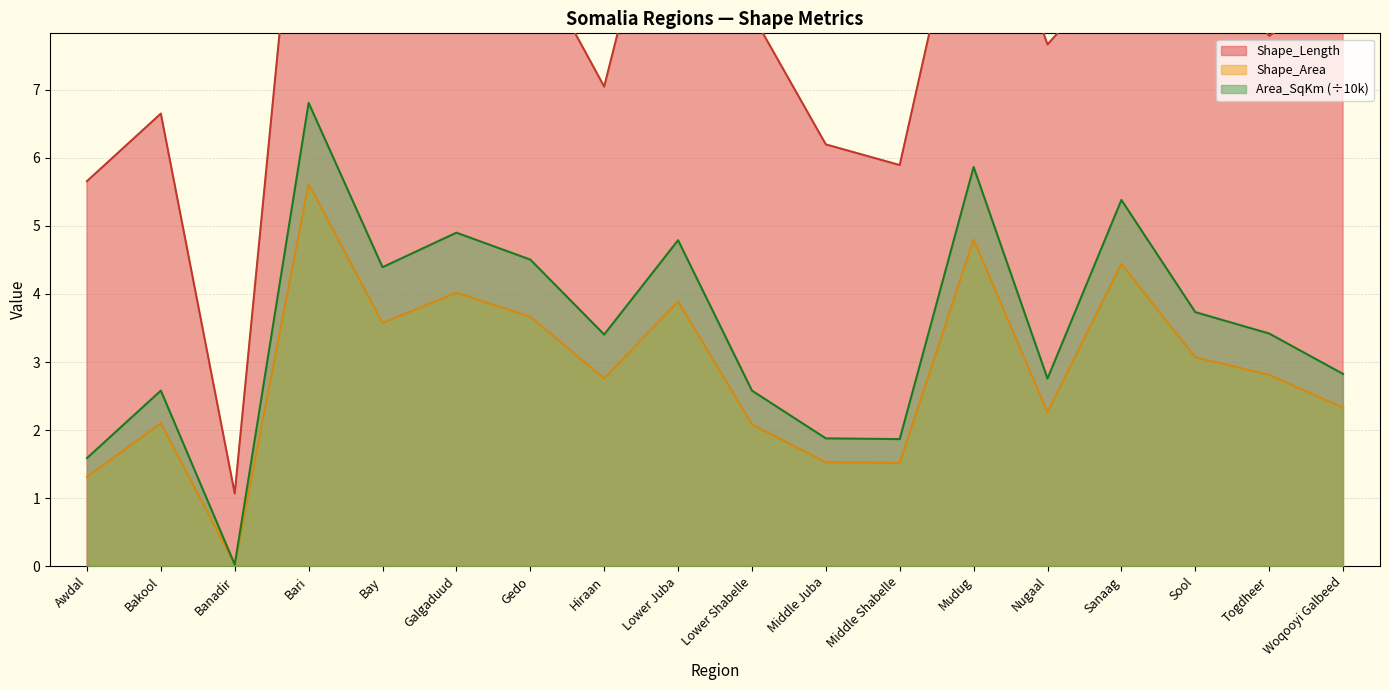

What is the average value of the Area_SqKm_scaled series?

3.5